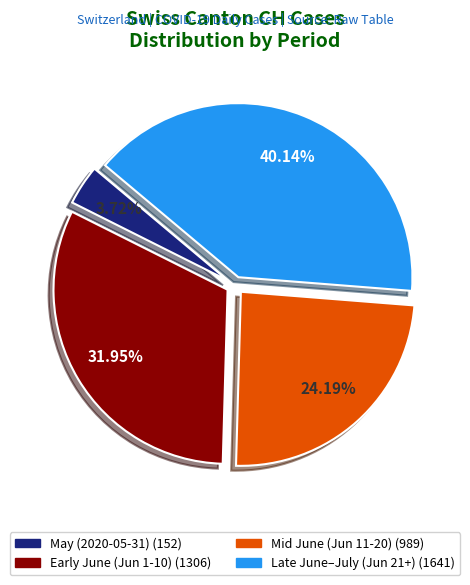

Does any single category account for the majority?

No